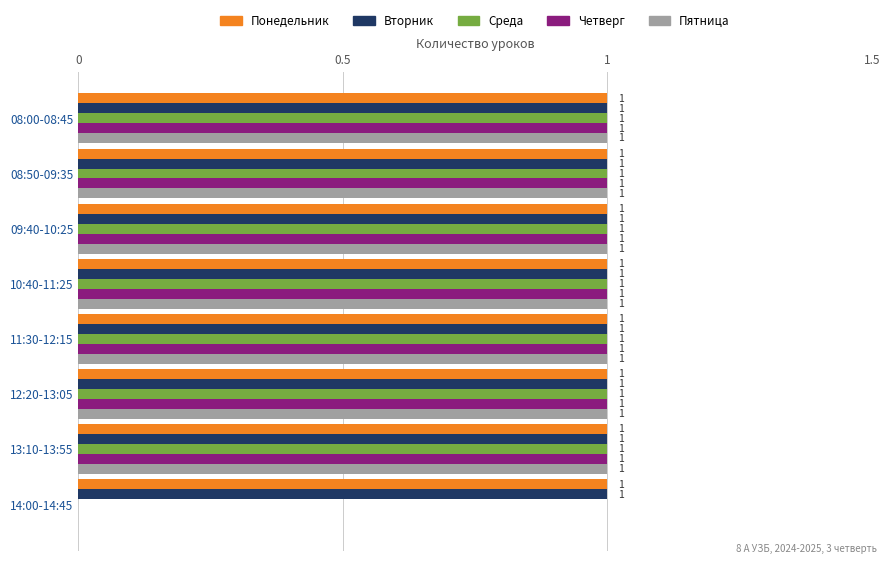

What is the total value across all series at 13:10-13:55?

5